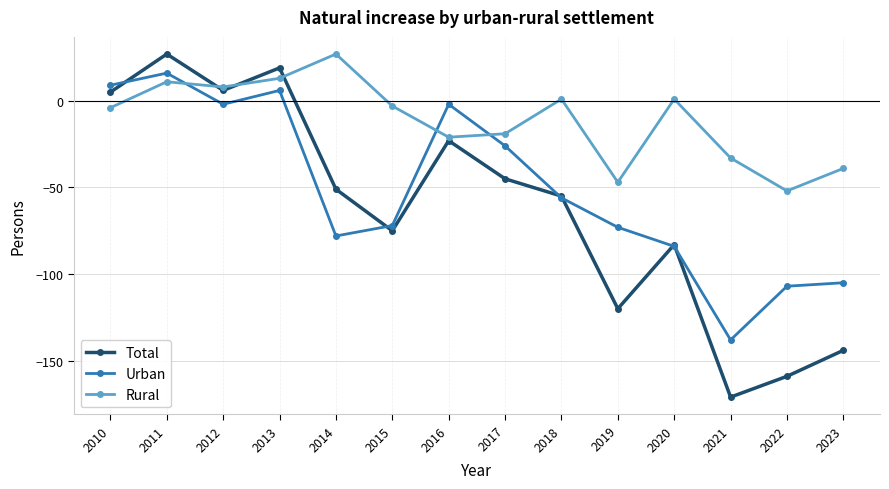

Is it true that Urban equals -122 at 2015?

False